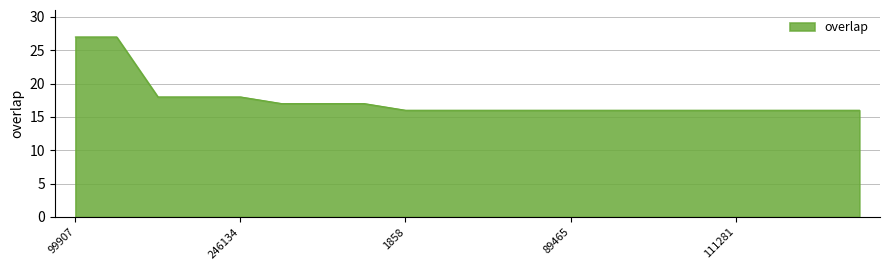

What is the minimum value shown in the chart?

16